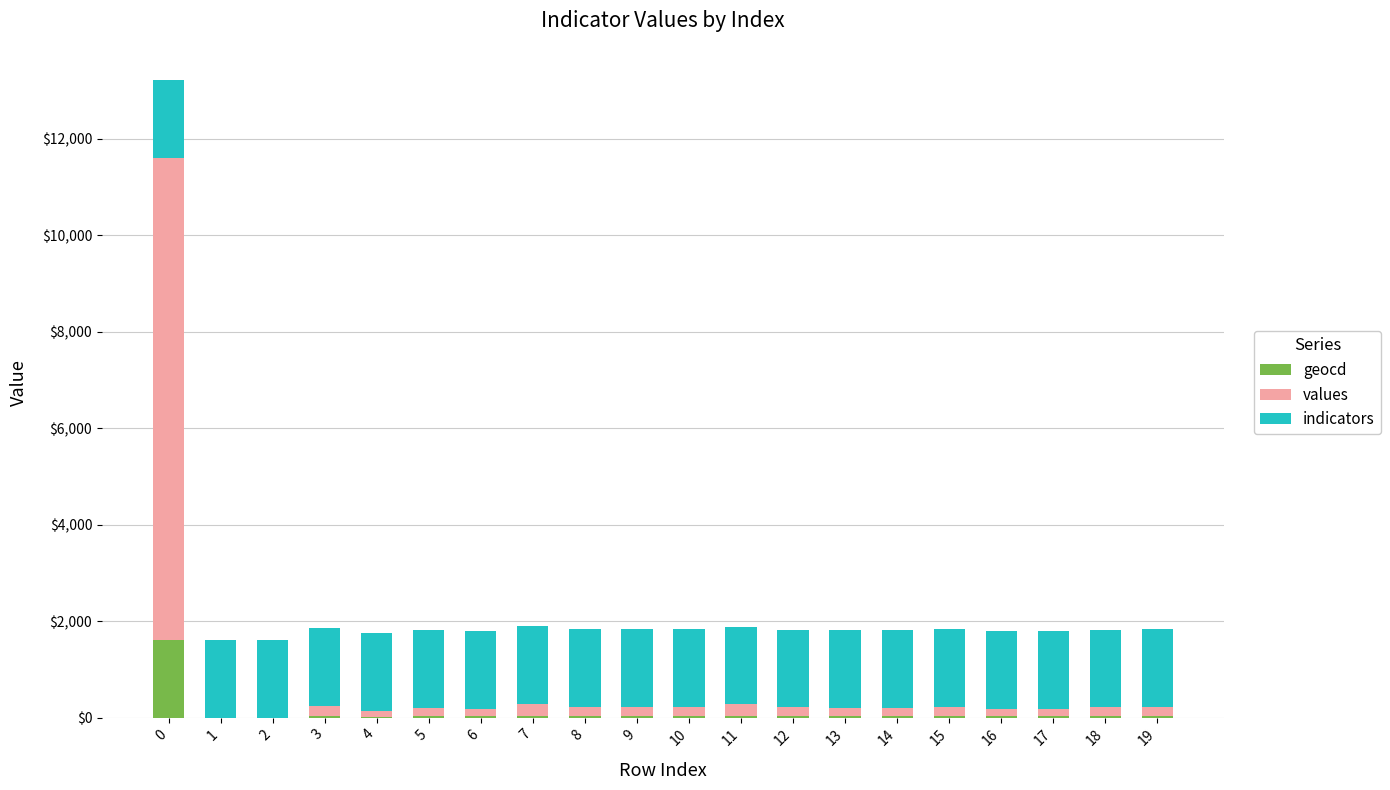

What are all the series names shown in the legend?

geocd, values, indicators